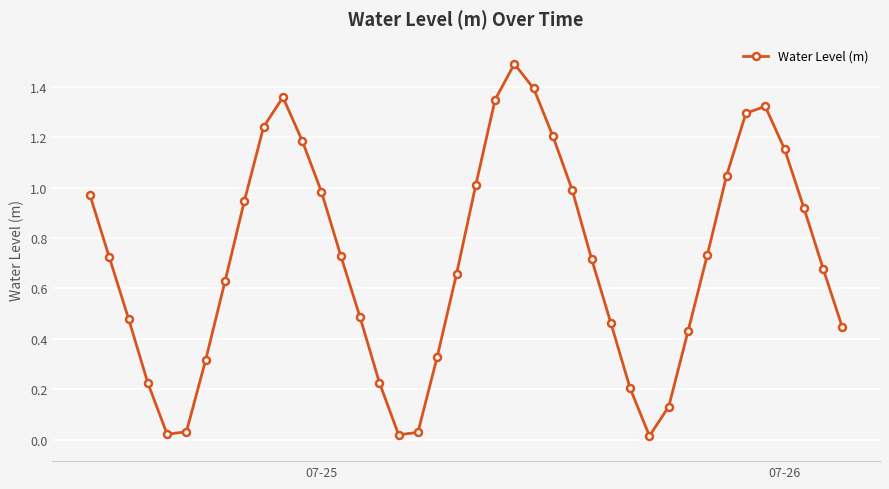

How many interior local valleys (lower than both neighbors) does the data have?

3